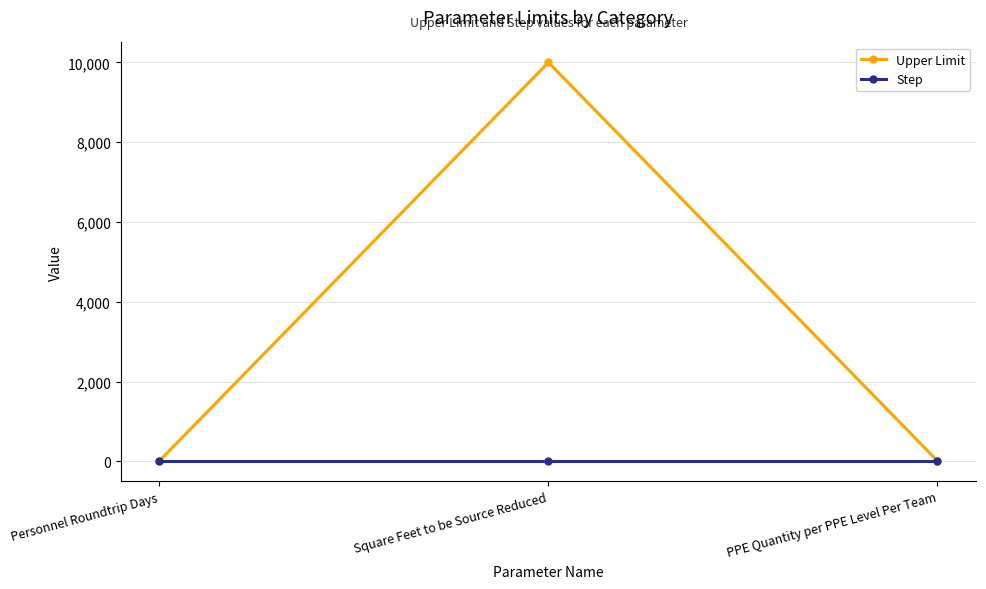

The value of Upper Limit at Square Feet to be Source Reduced is 15413.5. True or false?

False